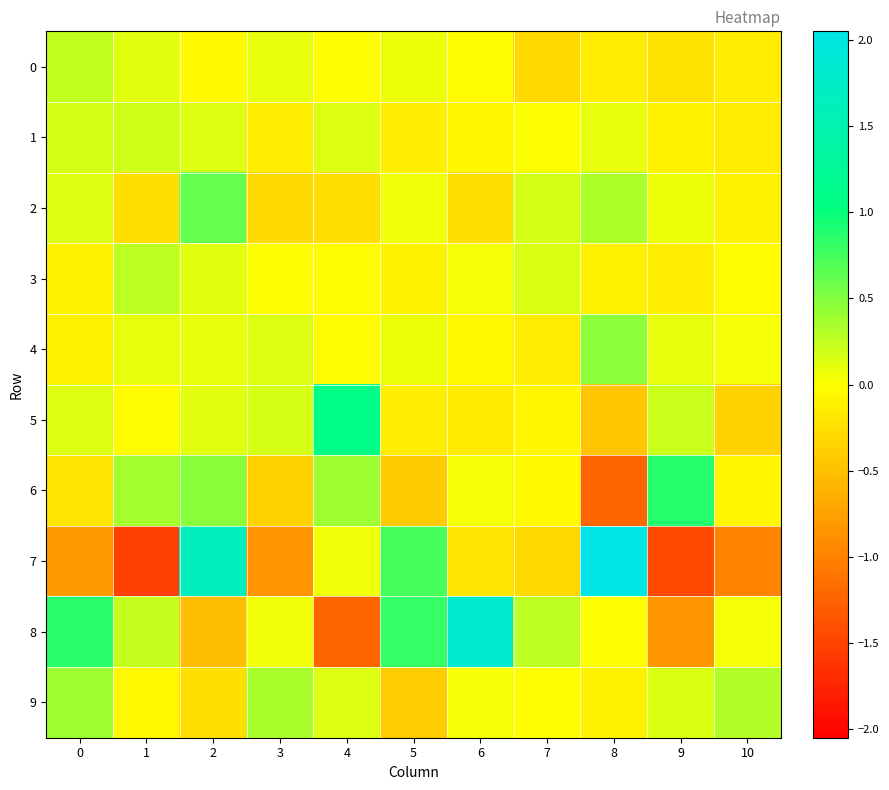

At which category is the sum across all series the highest?

2